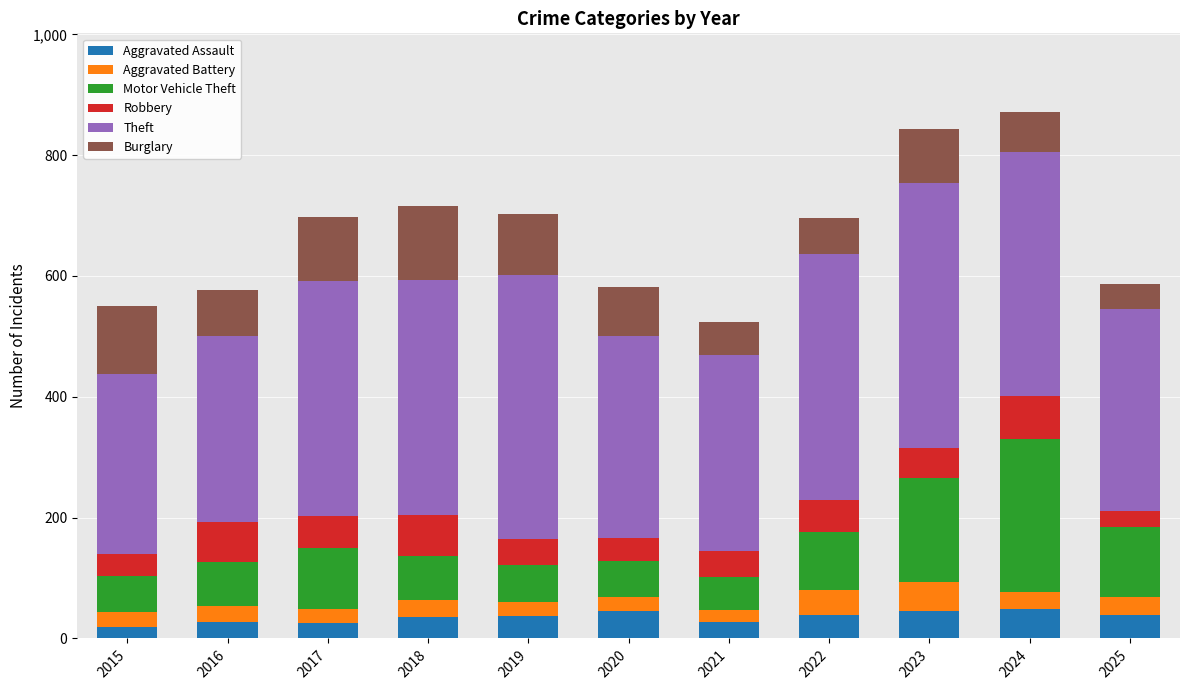

What is the sum of the Aggravated Assault values at 2020 and 2017?

71